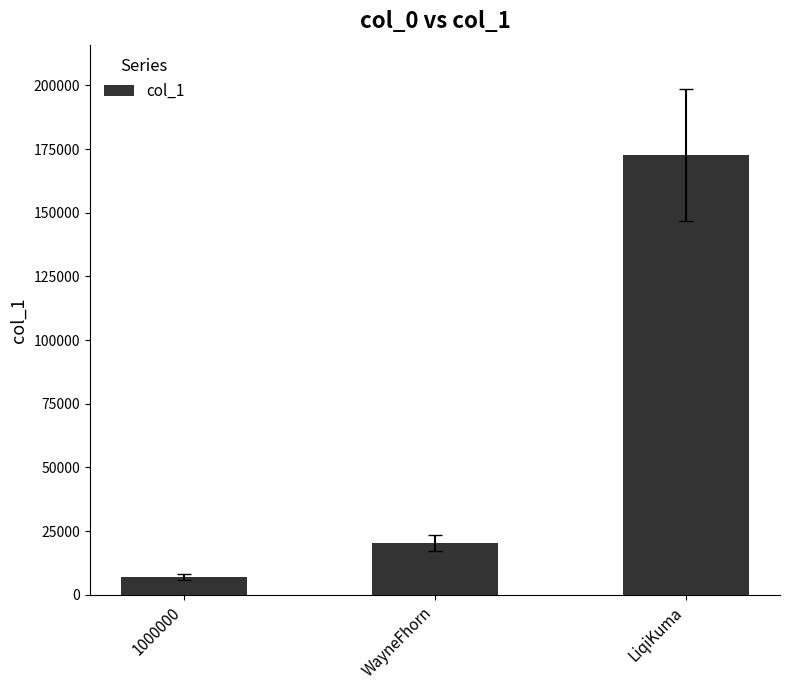

List the labels in order of value, smallest first.

1000000, WayneFhorn, LiqiKuma